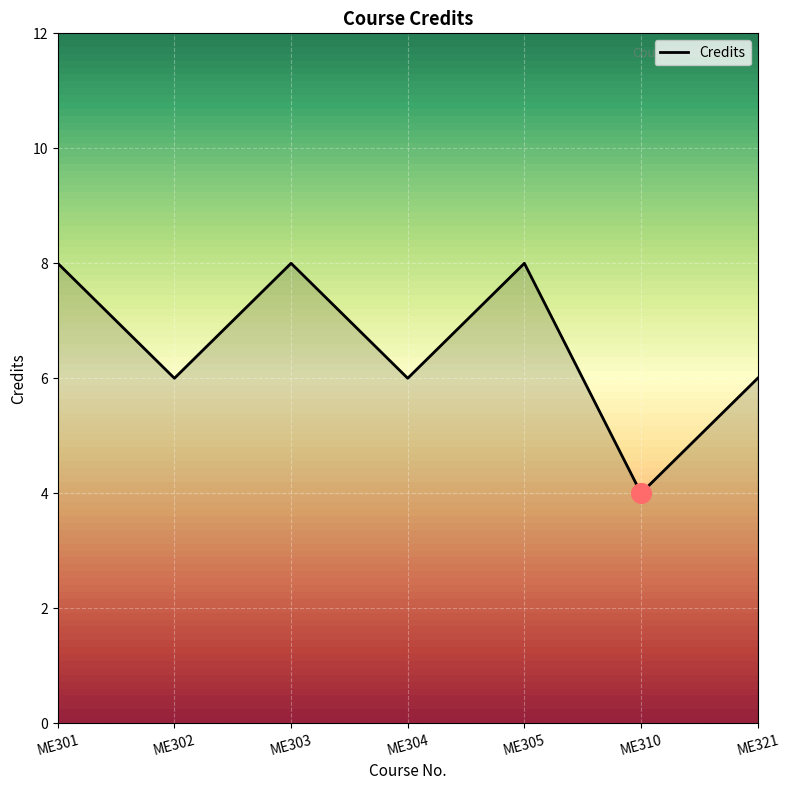

What is the change in value from ME302 to ME310?

-2